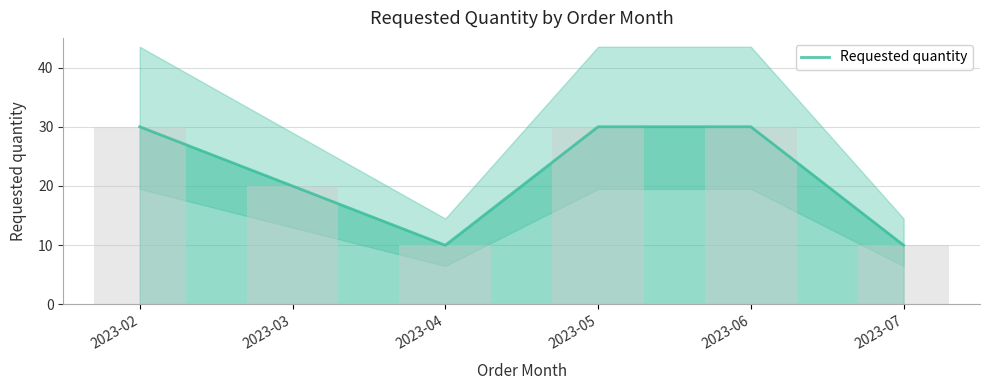

True or false: the data shows 9 at 2023-05.

False